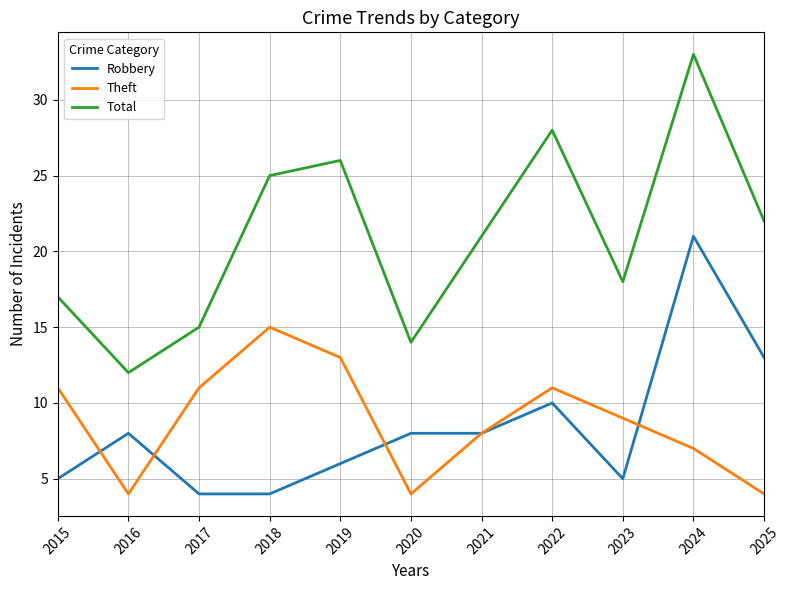

Which series has the largest total across all categories?

Total